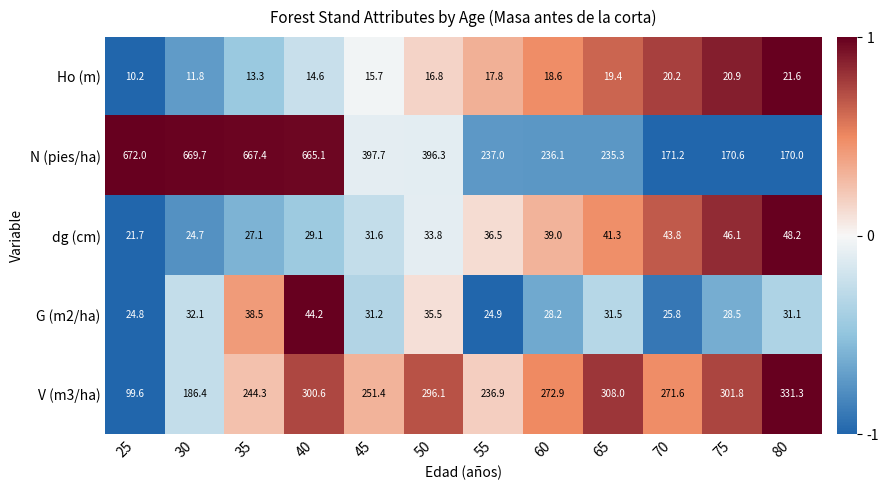

What value does the G (m2/ha) series have at 45?

31.2